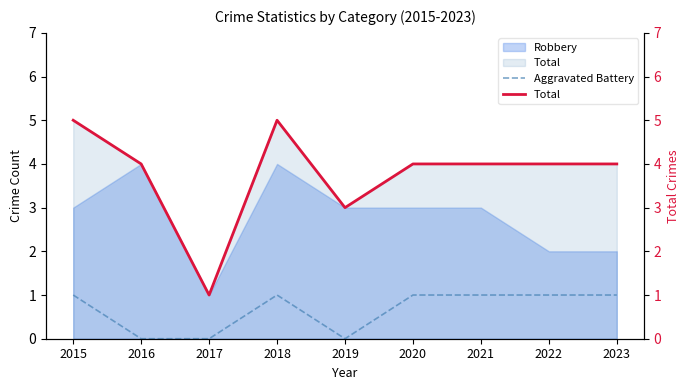

Where is Total nearest to the value 3?

2019